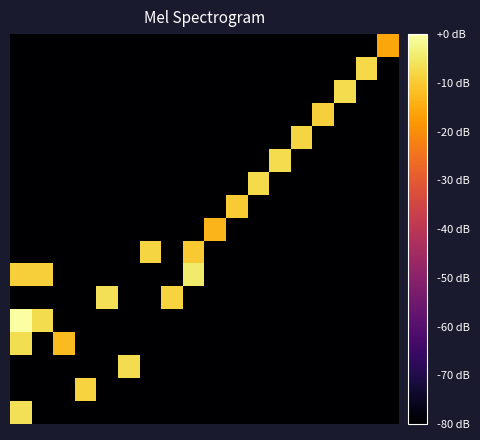

Reading left to right, what are all the values shown in this chart?

row_0: -6.5	-80.0	-80.0	-80.0	-80.0	-80.0	-80.0	-80.0	-80.0	-80.0	-80.0	-80.0	-80.0	-80.0	-80.0	-80.0	-80.0	-80.0
row_1: -80.0	-80.0	-80.0	-8.7	-80.0	-80.0	-80.0	-80.0	-80.0	-80.0	-80.0	-80.0	-80.0	-80.0	-80.0	-80.0	-80.0	-80.0
row_2: -80.0	-80.0	-80.0	-80.0	-80.0	-6.9	-80.0	-80.0	-80.0	-80.0	-80.0	-80.0	-80.0	-80.0	-80.0	-80.0	-80.0	-80.0
row_3: -6.7	-80.0	-12.3	-80.0	-80.0	-80.0	-80.0	-80.0	-80.0	-80.0	-80.0	-80.0	-80.0	-80.0	-80.0	-80.0	-80.0	-80.0
row_4: 0.0	-7.1	-80.0	-80.0	-80.0	-80.0	-80.0	-80.0	-80.0	-80.0	-80.0	-80.0	-80.0	-80.0	-80.0	-80.0	-80.0	-80.0
row_5: -80.0	-80.0	-80.0	-80.0	-6.4	-80.0	-80.0	-8.5	-80.0	-80.0	-80.0	-80.0	-80.0	-80.0	-80.0	-80.0	-80.0	-80.0
row_6: -9.3	-9.3	-80.0	-80.0	-80.0	-80.0	-80.0	-80.0	-4.6	-80.0	-80.0	-80.0	-80.0	-80.0	-80.0	-80.0	-80.0	-80.0
row_7: -80.0	-80.0	-80.0	-80.0	-80.0	-80.0	-8.4	-80.0	-10.2	-80.0	-80.0	-80.0	-80.0	-80.0	-80.0	-80.0	-80.0	-80.0
row_8: -80.0	-80.0	-80.0	-80.0	-80.0	-80.0	-80.0	-80.0	-80.0	-13.3	-80.0	-80.0	-80.0	-80.0	-80.0	-80.0	-80.0	-80.0
row_9: -80.0	-80.0	-80.0	-80.0	-80.0	-80.0	-80.0	-80.0	-80.0	-80.0	-9.8	-80.0	-80.0	-80.0	-80.0	-80.0	-80.0	-80.0
row_10: -80.0	-80.0	-80.0	-80.0	-80.0	-80.0	-80.0	-80.0	-80.0	-80.0	-80.0	-7.4	-80.0	-80.0	-80.0	-80.0	-80.0	-80.0
row_11: -80.0	-80.0	-80.0	-80.0	-80.0	-80.0	-80.0	-80.0	-80.0	-80.0	-80.0	-80.0	-7.1	-80.0	-80.0	-80.0	-80.0	-80.0
row_12: -80.0	-80.0	-80.0	-80.0	-80.0	-80.0	-80.0	-80.0	-80.0	-80.0	-80.0	-80.0	-80.0	-8.4	-80.0	-80.0	-80.0	-80.0
row_13: -80.0	-80.0	-80.0	-80.0	-80.0	-80.0	-80.0	-80.0	-80.0	-80.0	-80.0	-80.0	-80.0	-80.0	-9.3	-80.0	-80.0	-80.0
row_14: -80.0	-80.0	-80.0	-80.0	-80.0	-80.0	-80.0	-80.0	-80.0	-80.0	-80.0	-80.0	-80.0	-80.0	-80.0	-7.1	-80.0	-80.0
row_15: -80.0	-80.0	-80.0	-80.0	-80.0	-80.0	-80.0	-80.0	-80.0	-80.0	-80.0	-80.0	-80.0	-80.0	-80.0	-80.0	-7.8	-80.0
row_16: -80.0	-80.0	-80.0	-80.0	-80.0	-80.0	-80.0	-80.0	-80.0	-80.0	-80.0	-80.0	-80.0	-80.0	-80.0	-80.0	-80.0	-15.8